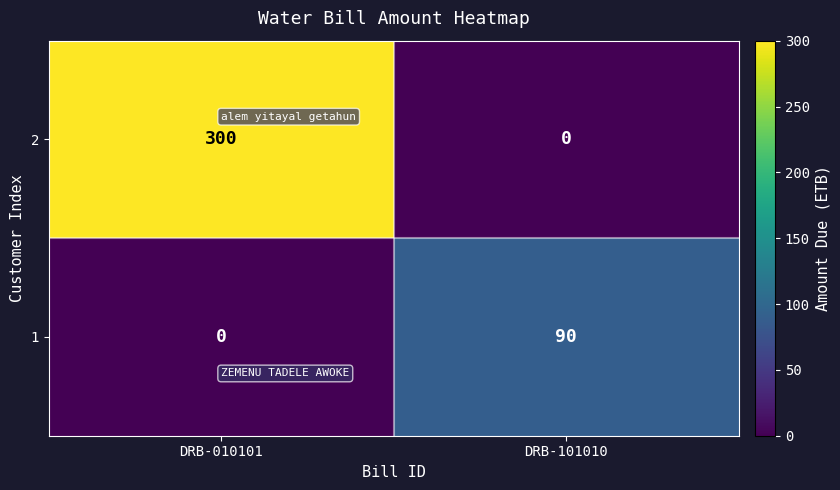

At DRB-101010, list the series in order from smallest to largest.

2, 1